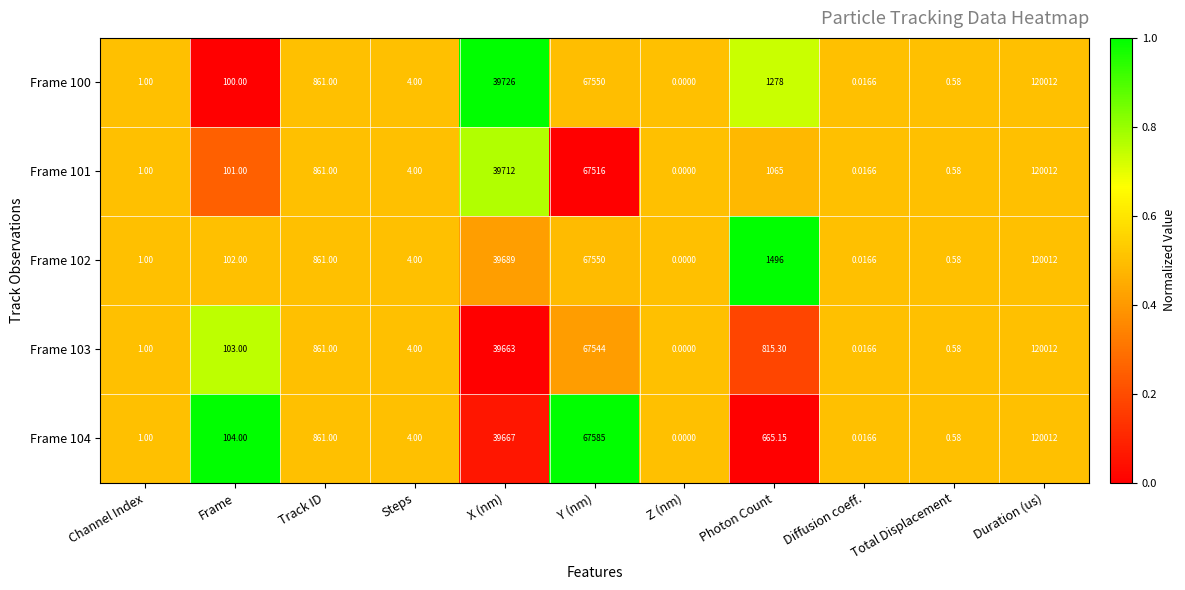

Count the number of categories in the chart.

11